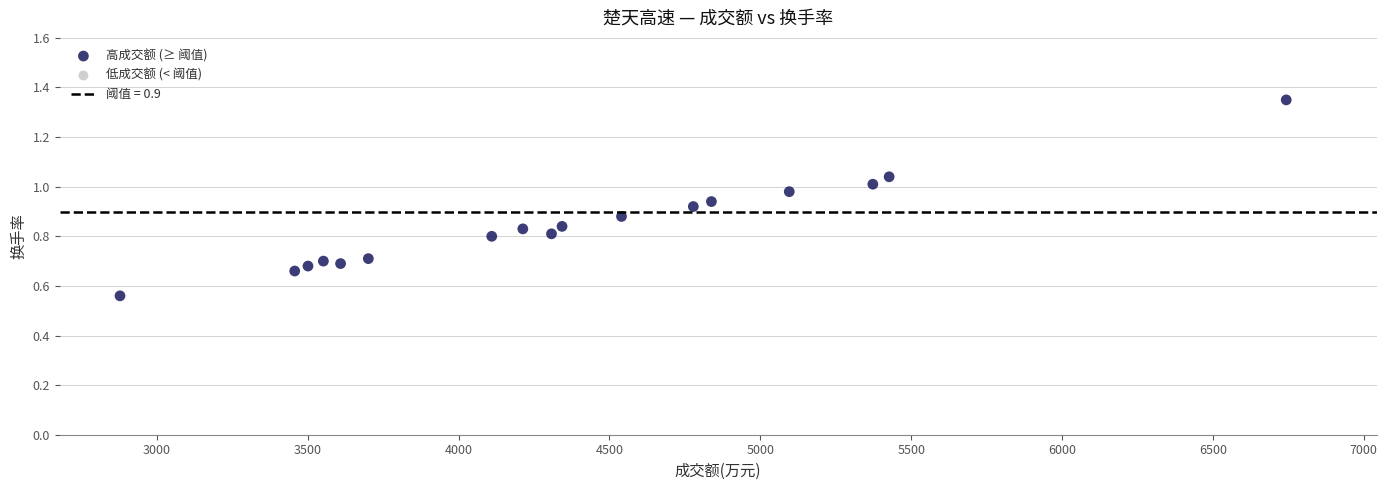

What is the range of X values (max minus min)?

3865.0